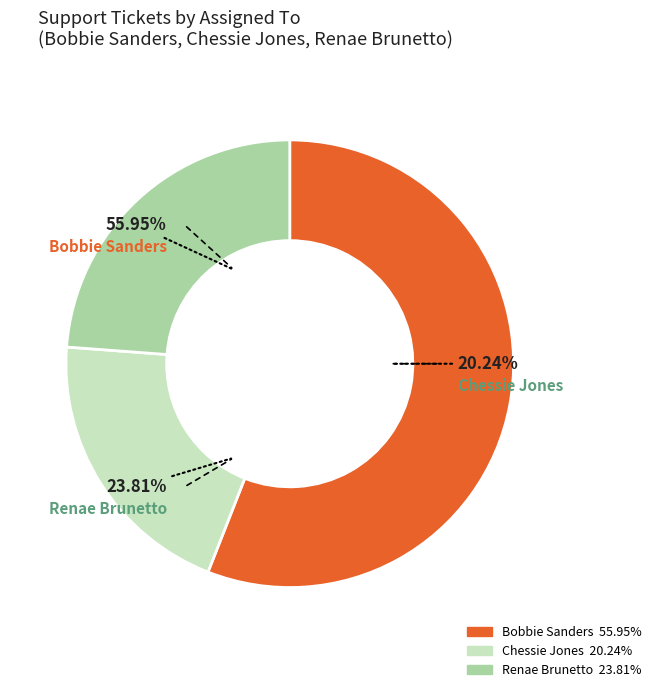

To the nearest percent, what portion does Chessie Jones represent?

20%